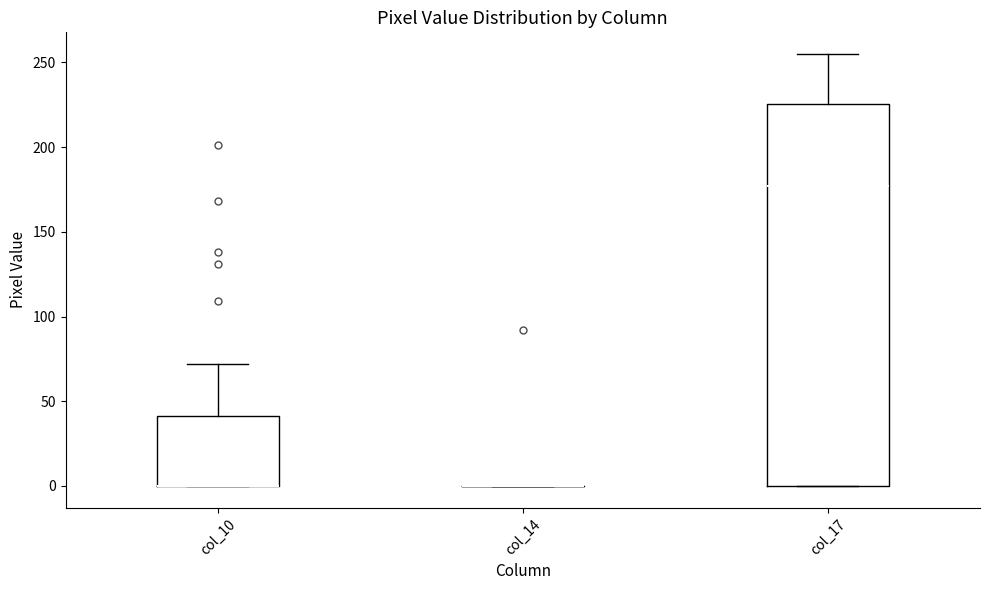

Where does the median line of the box for col_17 sit on the y-axis? The values are not printed on the chart, so give them approximately, as read against the axis.

175